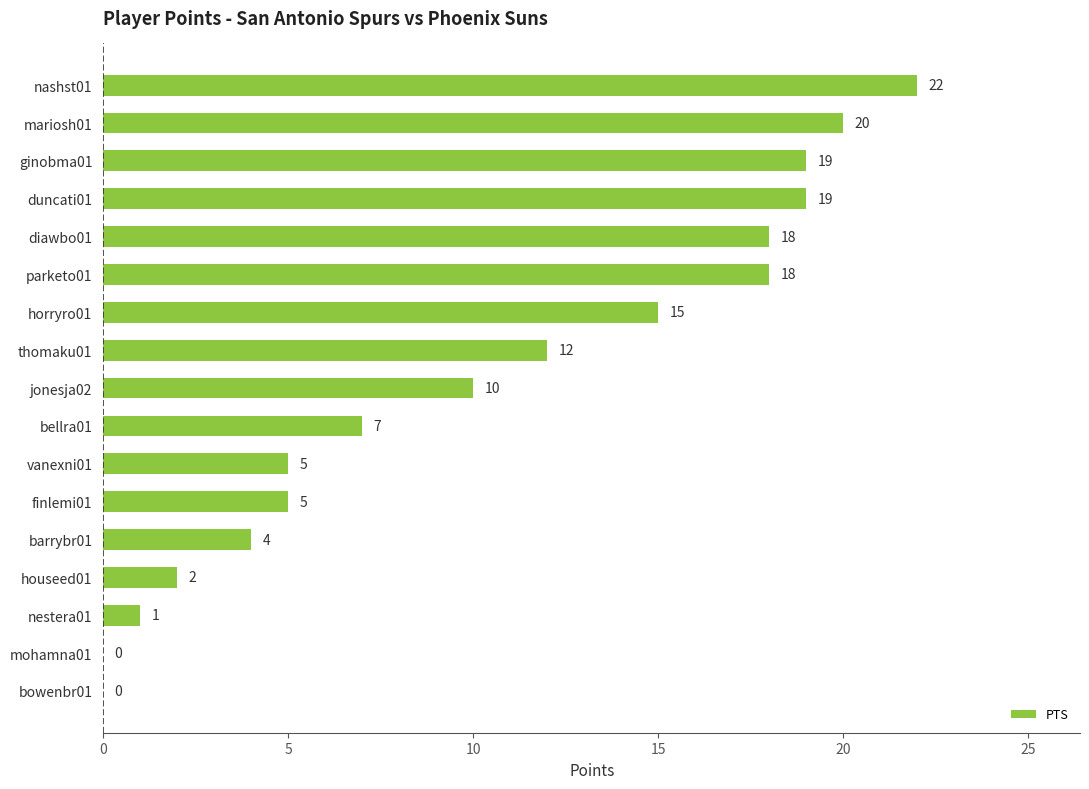

Reading top to bottom, list all the values displayed in this chart.

nashst01=22	mariosh01=20	ginobma01=19	duncati01=19	diawbo01=18	parketo01=18	horryro01=15	thomaku01=12	jonesja02=10	bellra01=7	vanexni01=5	finlemi01=5	barrybr01=4	houseed01=2	nestera01=1	mohamna01=0	bowenbr01=0